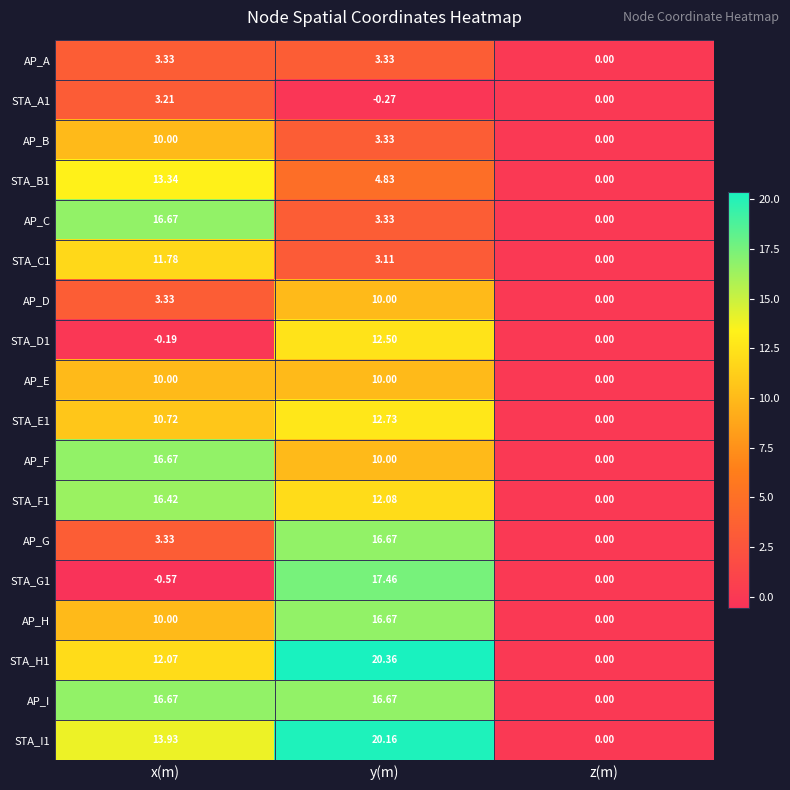

At which category is the sum across all series the highest?

y(m)